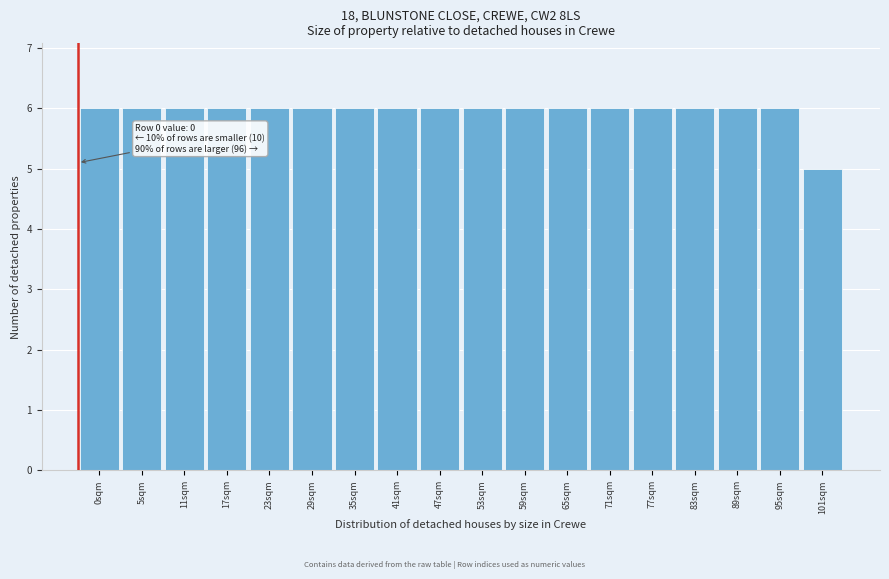

Reading left to right, list all the values displayed in this chart.

0sqm=6	5sqm=6	11sqm=6	17sqm=6	23sqm=6	29sqm=6	35sqm=6	41sqm=6	47sqm=6	53sqm=6	59sqm=6	65sqm=6	71sqm=6	77sqm=6	83sqm=6	89sqm=6	95sqm=6	101sqm=5